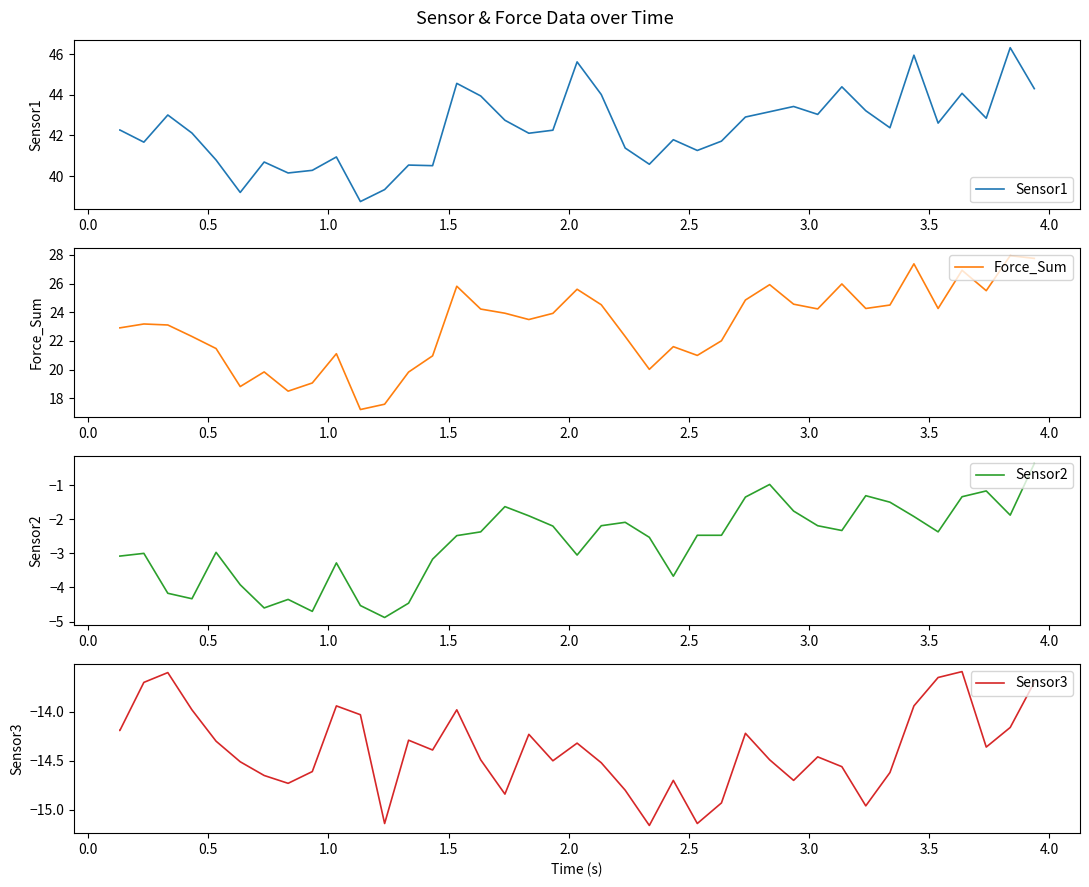

Reading left to right, list all the values displayed in this chart.

Sensor1: 42.3	42.3	41.7	43.0	42.1	40.8	39.2	40.7	40.1	40.3	40.9	38.7	39.3	40.5	40.5	44.6	44.0	42.8	42.1	42.3	45.6	44.0	41.4	40.6	41.8	41.3	41.7	42.9	43.2	43.4	43.0	44.4	43.2	42.4	46.0	42.6	44.1	42.9	46.3	44.3
Force_Sum: 22.9	22.9	23.2	23.1	22.3	21.5	18.8	19.8	18.5	19.1	21.1	17.2	17.6	19.8	21.0	25.8	24.2	23.9	23.5	23.9	25.6	24.5	22.3	20.0	21.6	21.0	22.0	24.9	25.9	24.6	24.2	26.0	24.3	24.5	27.4	24.3	26.9	25.5	27.9	27.8
Sensor2: -3.1	-3.1	-3.0	-4.2	-4.3	-3.0	-3.9	-4.6	-4.3	-4.7	-3.3	-4.5	-4.9	-4.5	-3.2	-2.5	-2.4	-1.6	-1.9	-2.2	-3.0	-2.2	-2.1	-2.5	-3.7	-2.5	-2.5	-1.4	-1.0	-1.8	-2.2	-2.3	-1.3	-1.5	-1.9	-2.4	-1.3	-1.2	-1.9	-0.4
Sensor3: -14.2	-14.2	-13.7	-13.6	-14.0	-14.3	-14.5	-14.7	-14.7	-14.6	-13.9	-14.0	-15.1	-14.3	-14.4	-14.0	-14.5	-14.8	-14.2	-14.5	-14.3	-14.5	-14.8	-15.2	-14.7	-15.1	-14.9	-14.2	-14.5	-14.7	-14.5	-14.6	-15.0	-14.6	-13.9	-13.7	-13.6	-14.4	-14.2	-13.7